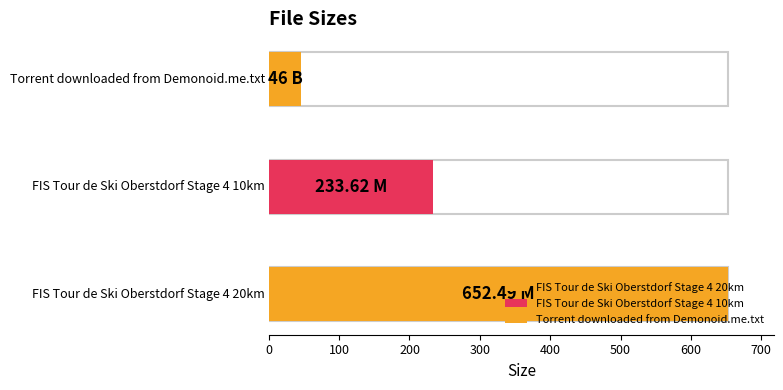

What is the ratio of the value at FIS Tour de Ski Oberstdorf Stage 4 10km to the value at Torrent downloaded from Demonoid.me.txt?

5.1